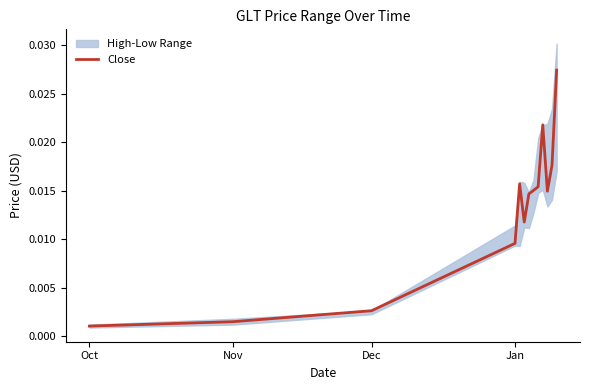

What is the sum of all values?

0.2